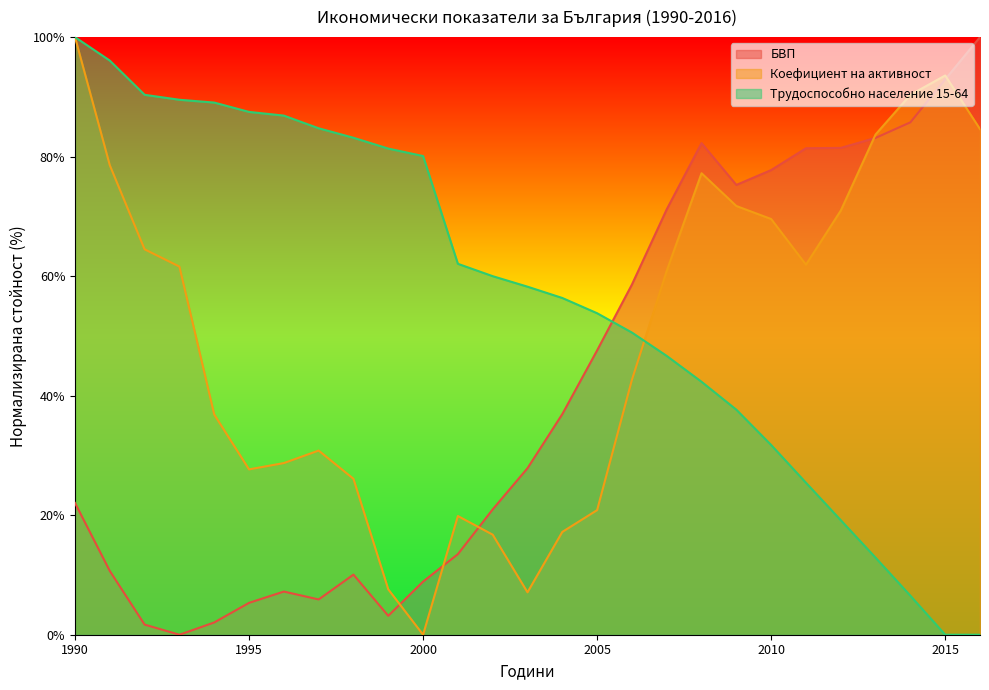

True or false: БВП has a value of 117.6 at 2011.

False